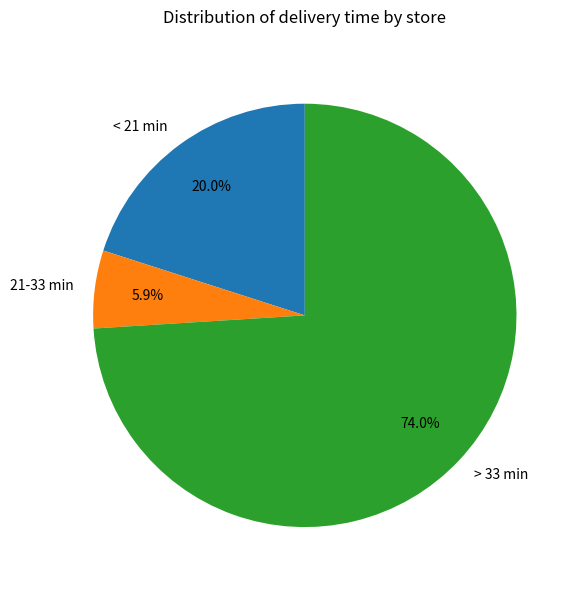

Is there any slice that represents more than half of the pie?

Yes